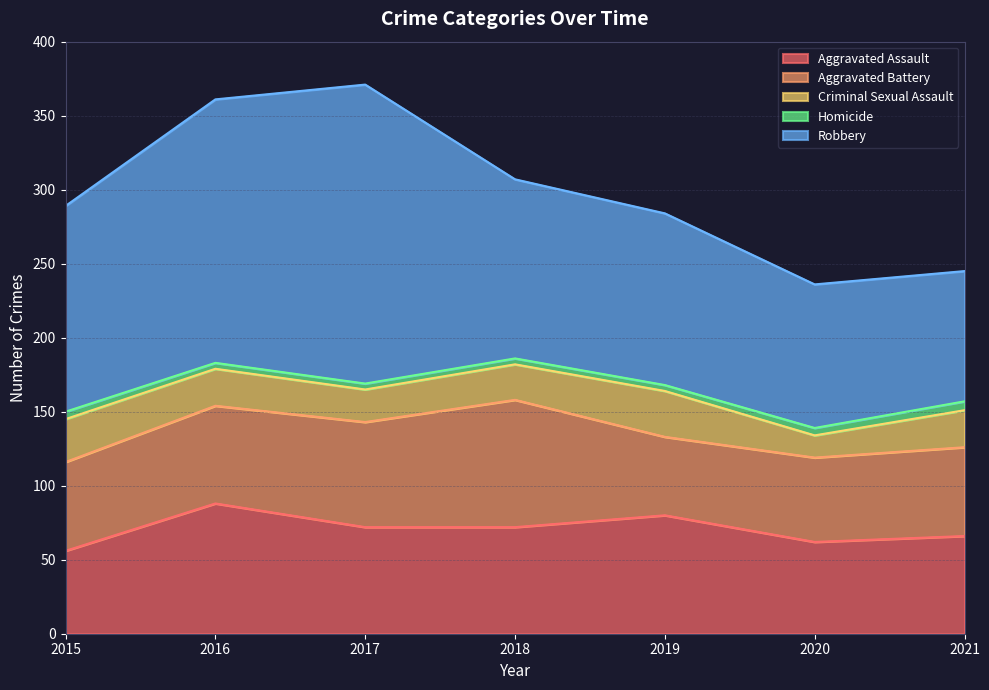

What is the value of the Homicide point at the 3rd from the left?

4